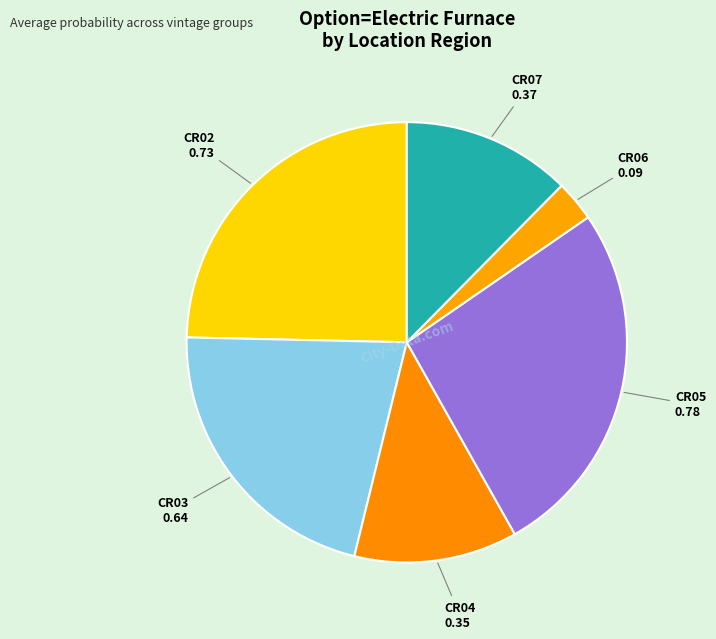

Combined, do CR06 and CR07 account for over 50%?

No